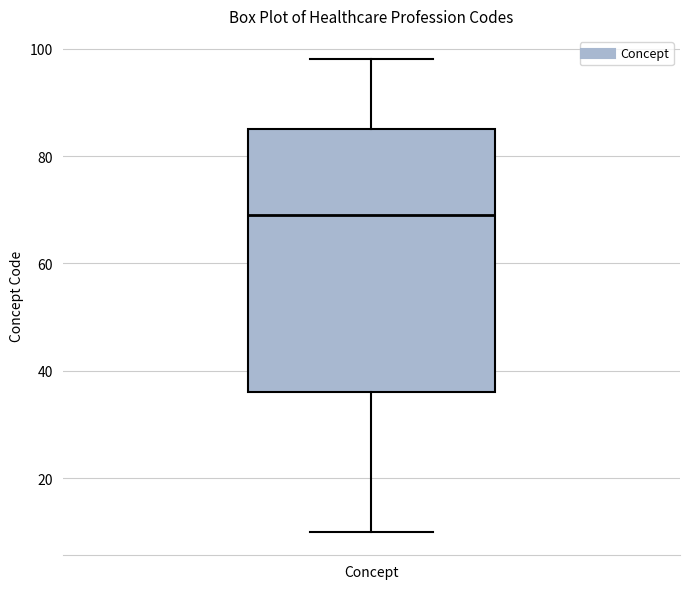

Where is the upper edge of the box for Concept on the y-axis? The values are not printed on the chart, so give them approximately, as read against the axis.

86